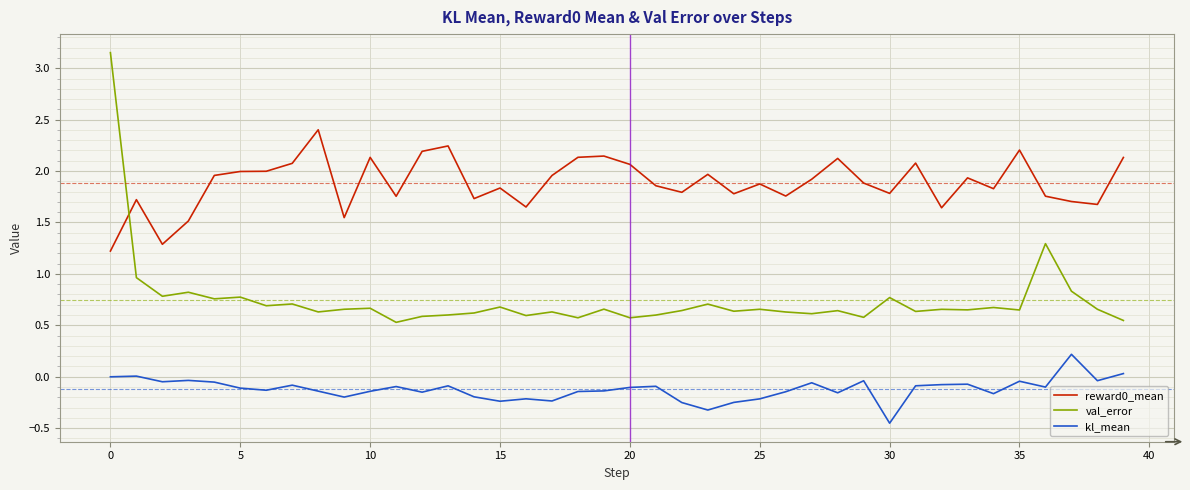

True or false: kl_mean and reward0_mean intersect in this chart.

False